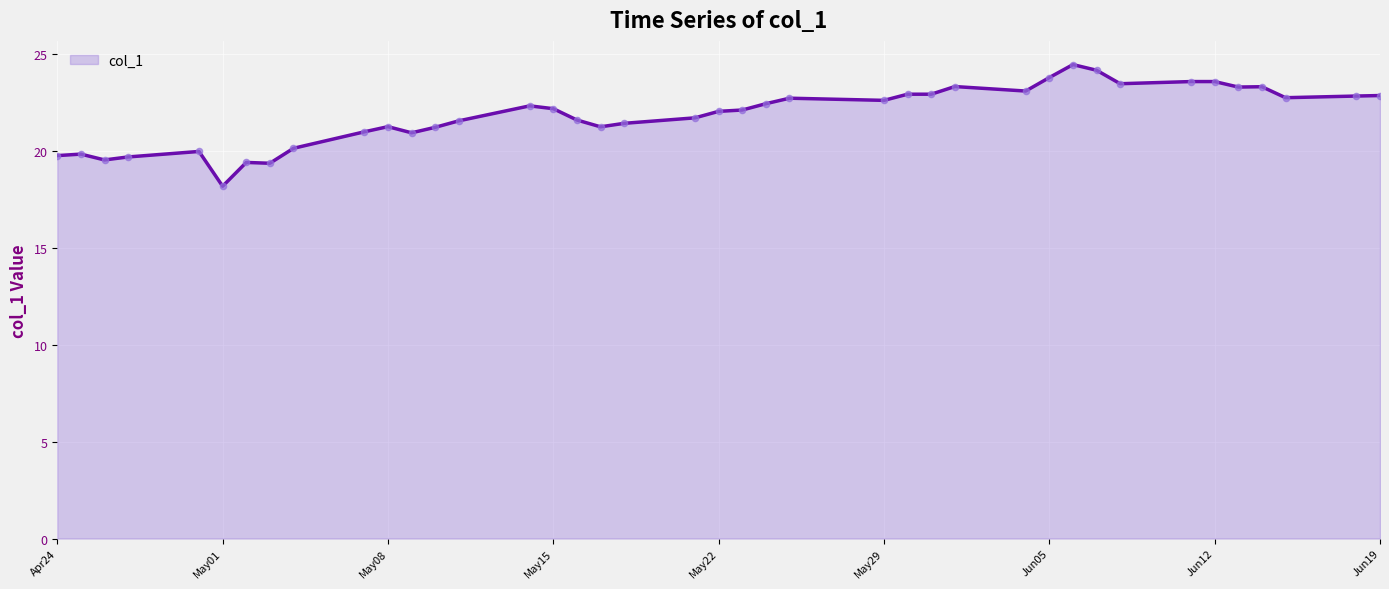

What is the difference between the maximum and minimum values?

6.3